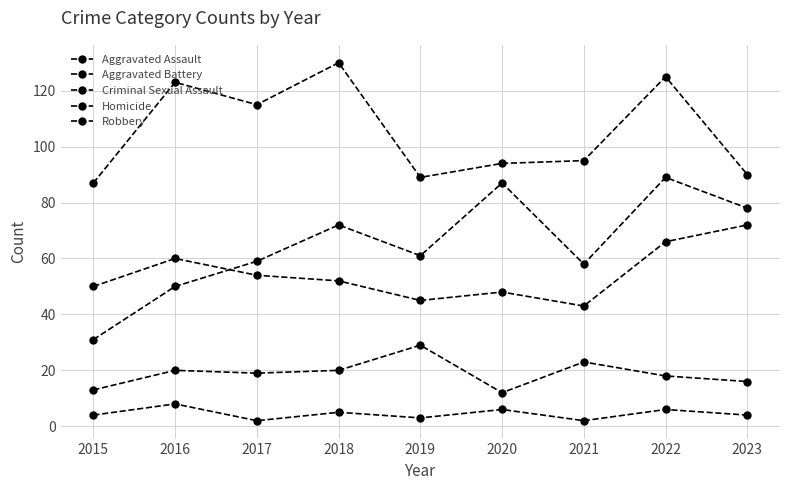

At which label does Aggravated Battery reach its minimum?

2021